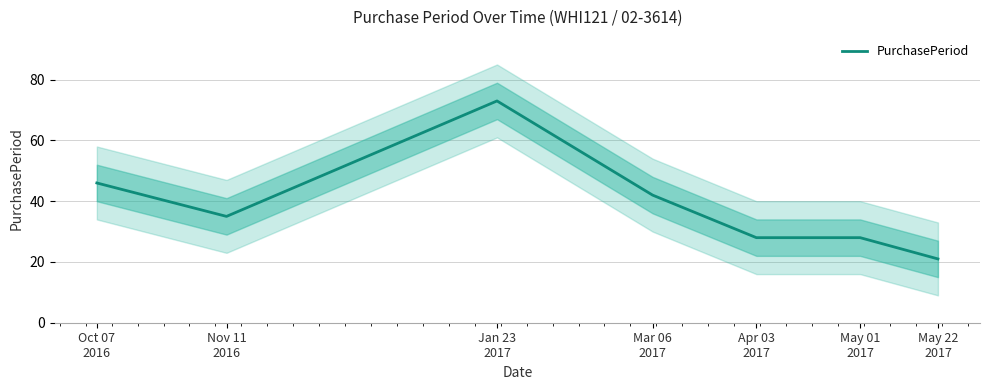

Does the chart have visible grid lines?

Yes